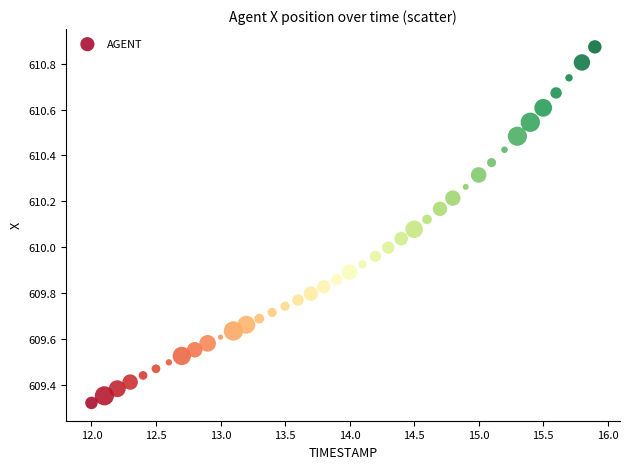

What is the range of Y values (max minus min)?

1.6